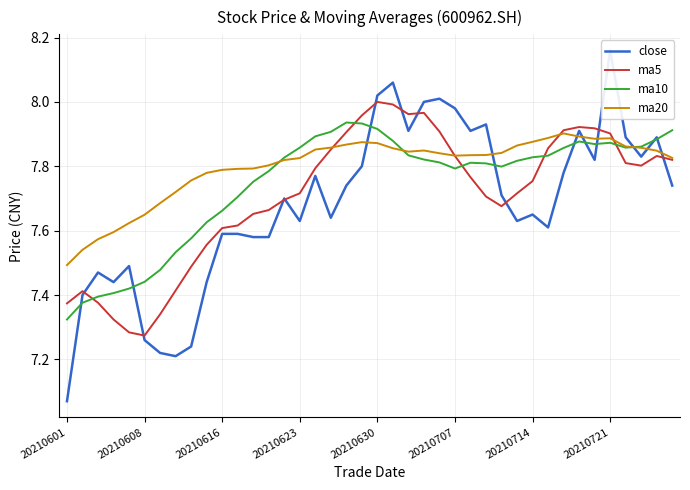

What is the difference between the maximum and minimum values in the close series?

1.1